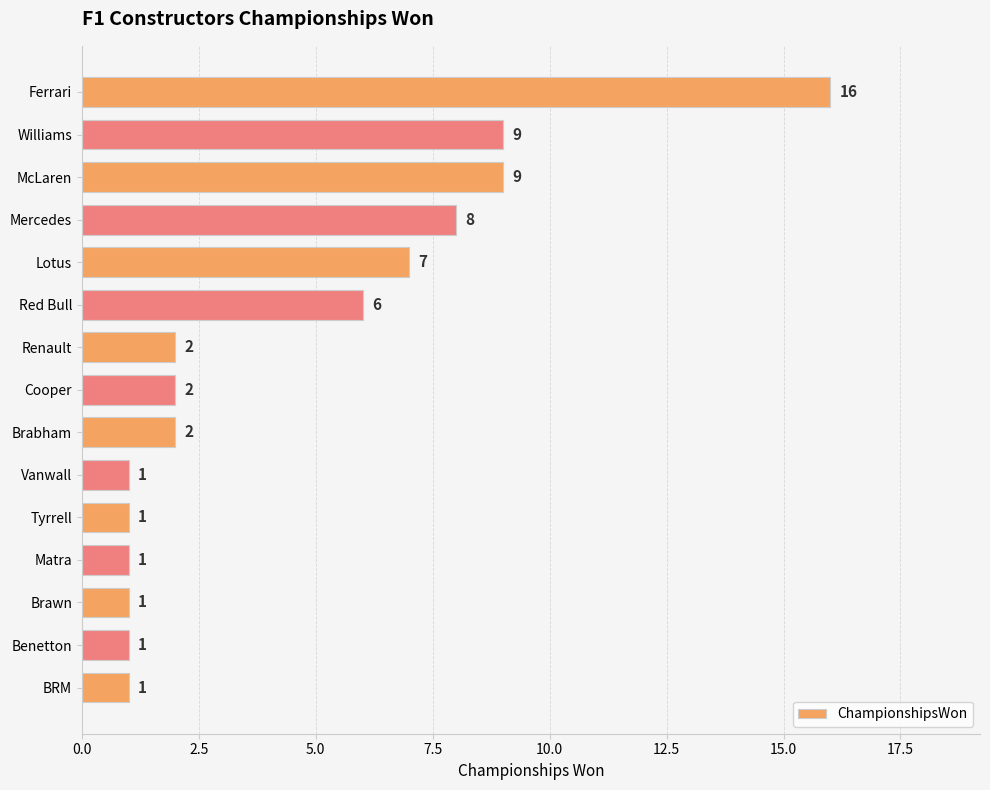

The chart shows a value of 1 at Benetton. True or false?

True